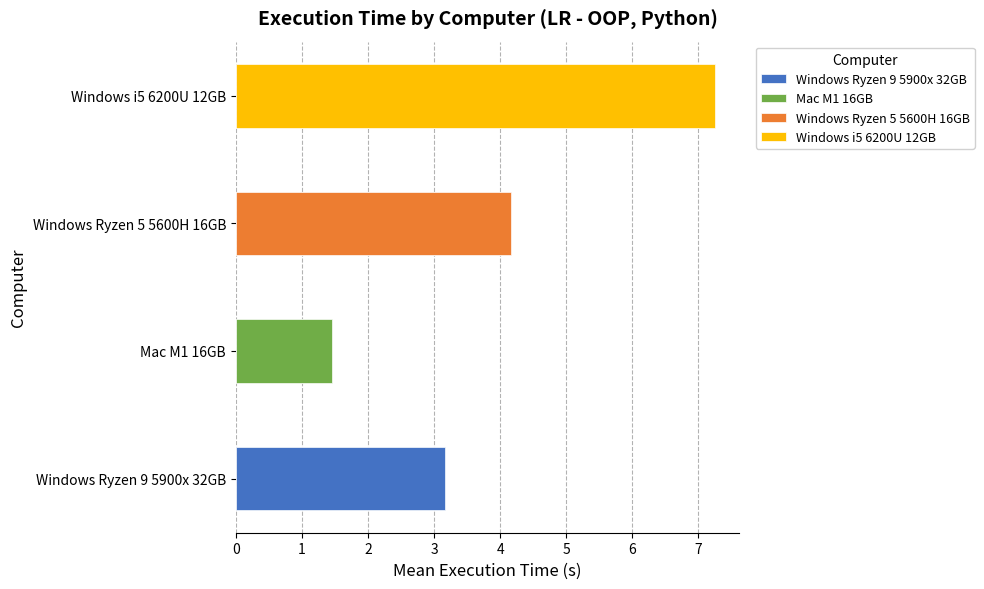

Does the chart contain any negative values?

No